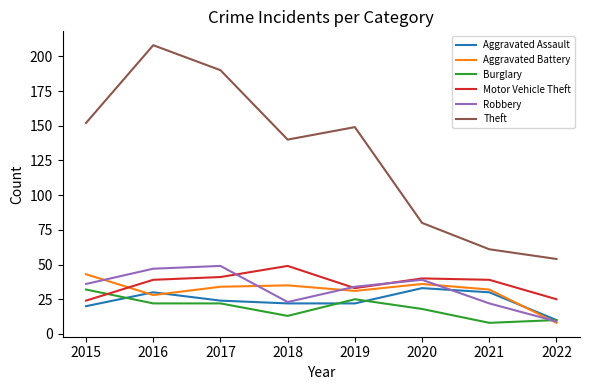

True or false: Motor Vehicle Theft has a value of 21 at 2017.

False